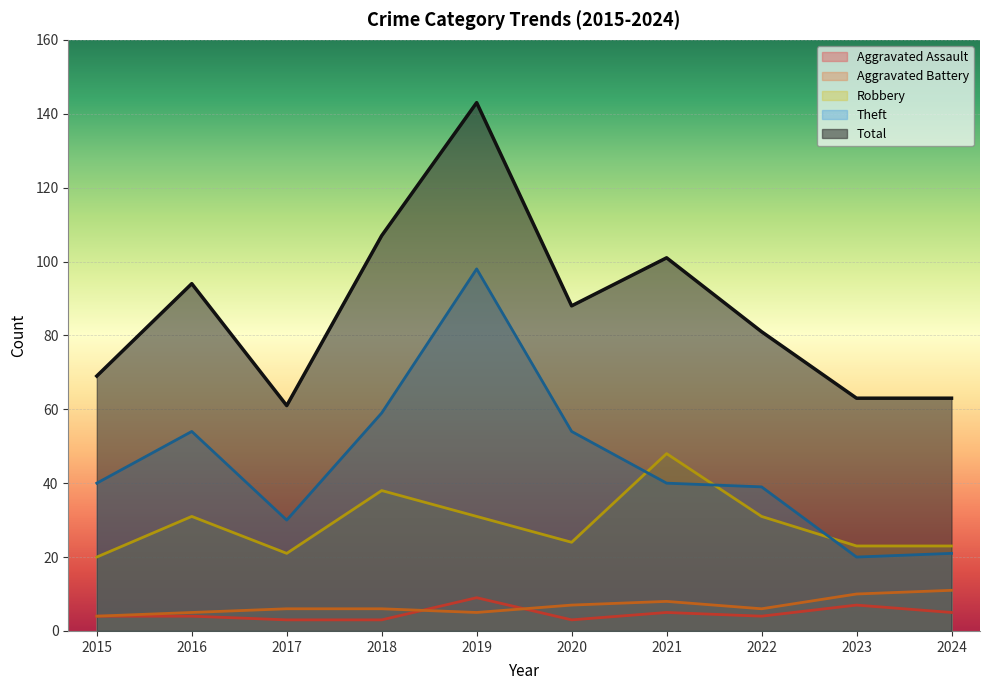

Which has a higher value, 2024 or 2019?

2019